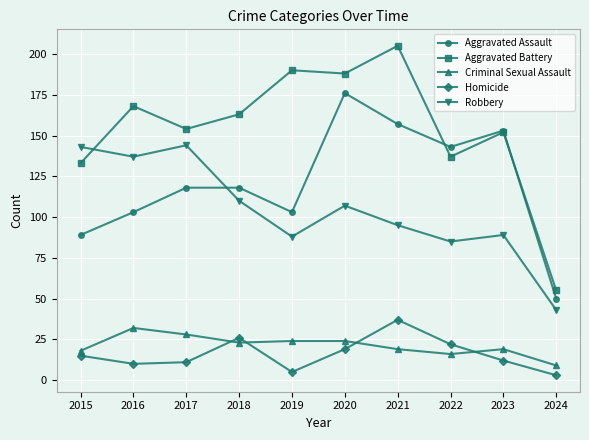

The Robbery series shows 143 at 2020. True or false?

False